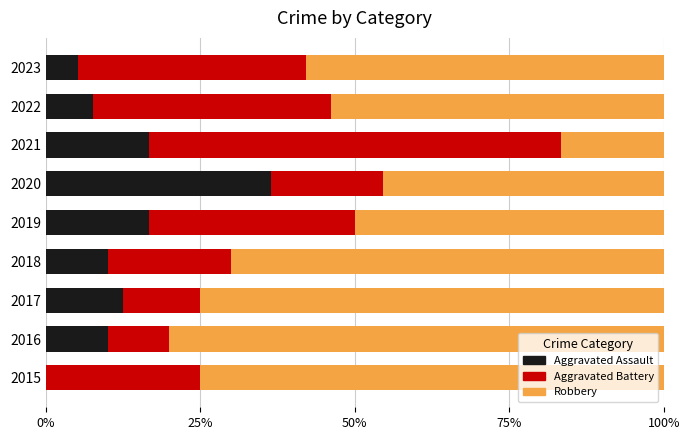

Count the number of data series in this chart.

3